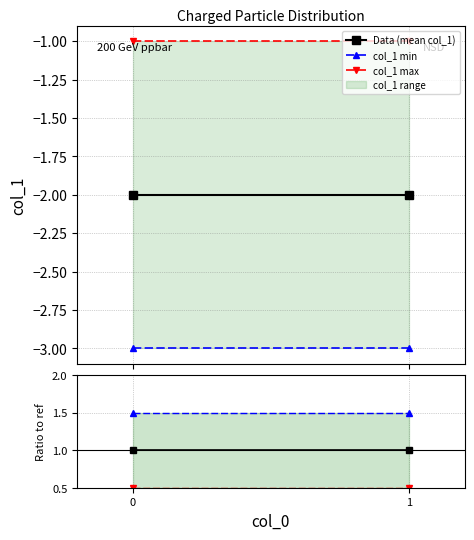

The max ratio series shows 0.5 at 0. True or false?

True